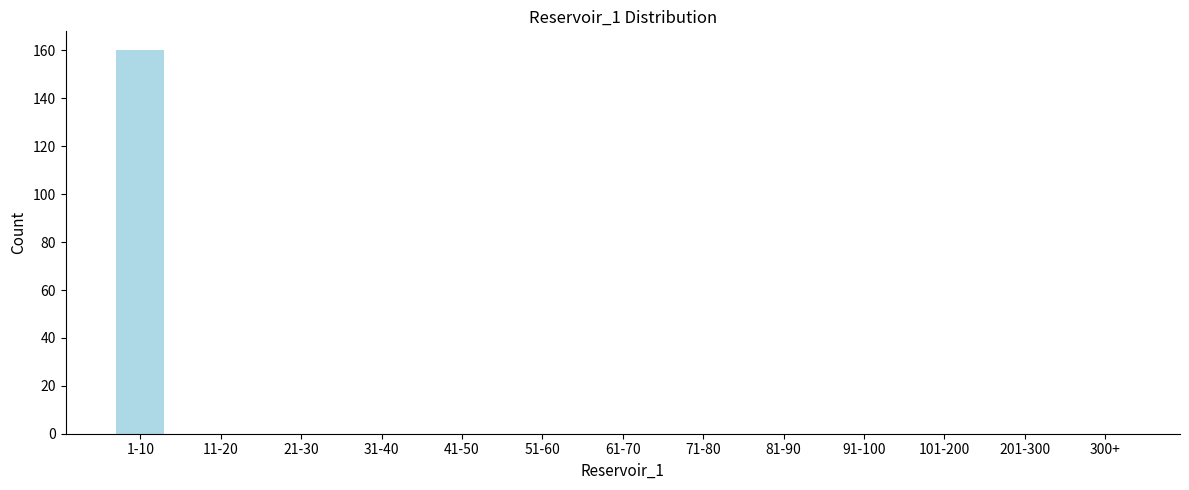

Reading left to right, extract all data points from this chart.

1-10=160	11-20=0	21-30=0	31-40=0	41-50=0	51-60=0	61-70=0	71-80=0	81-90=0	91-100=0	101-200=0	201-300=0	300+=0